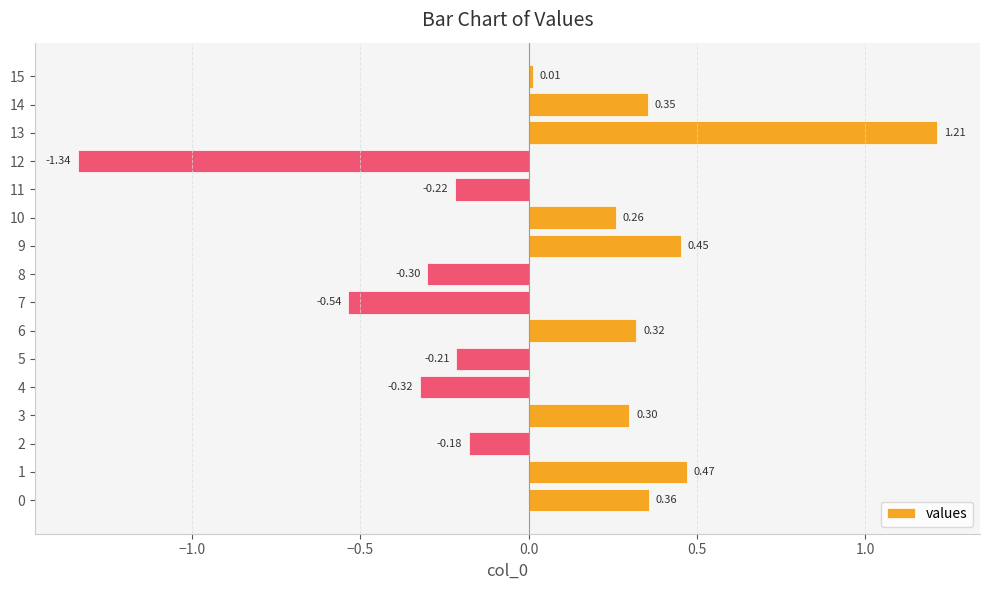

Are the bars horizontal?

Yes